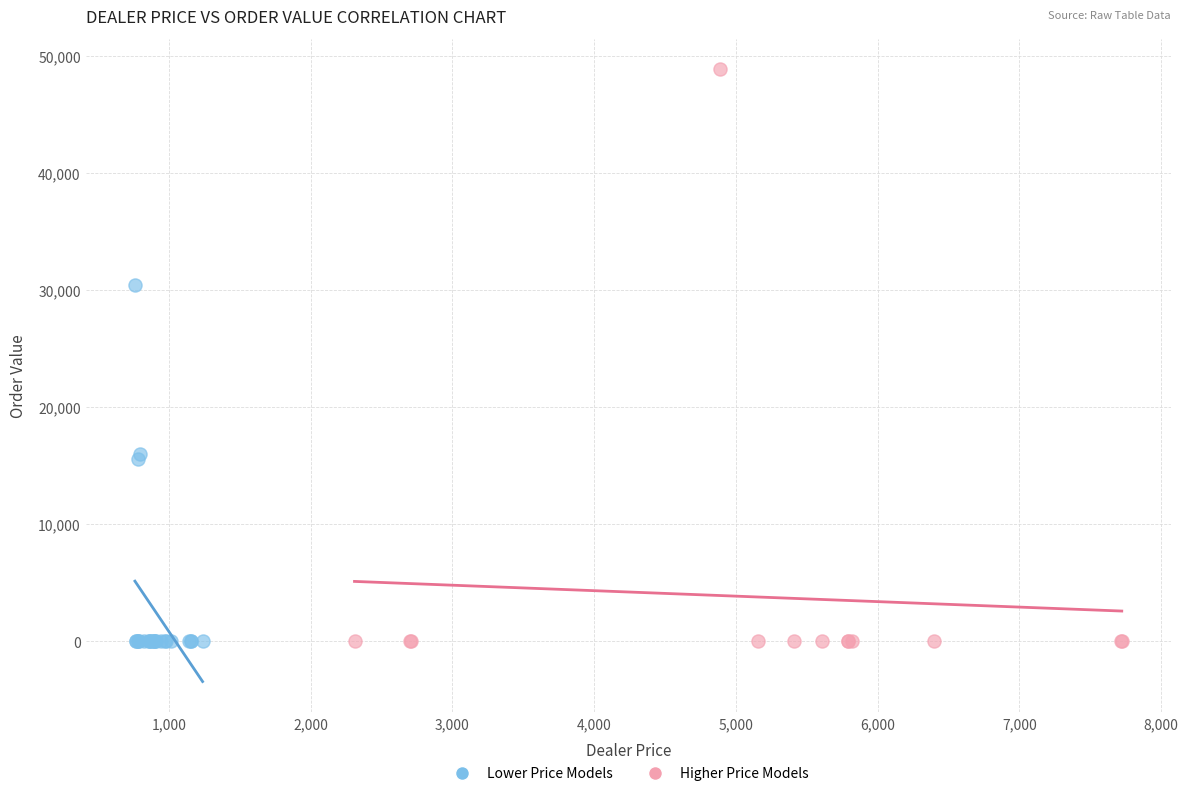

Which series has the largest Y range (max minus min)?

Higher Price Models